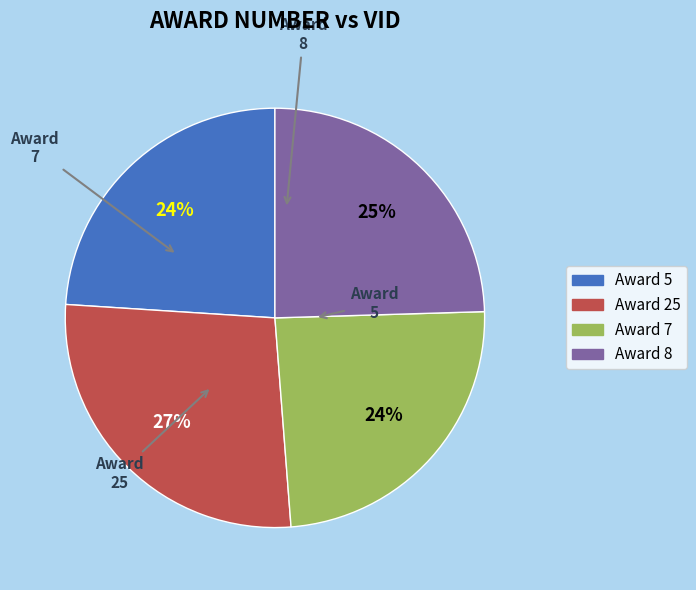

To the nearest percent, what is the average slice percentage?

25%